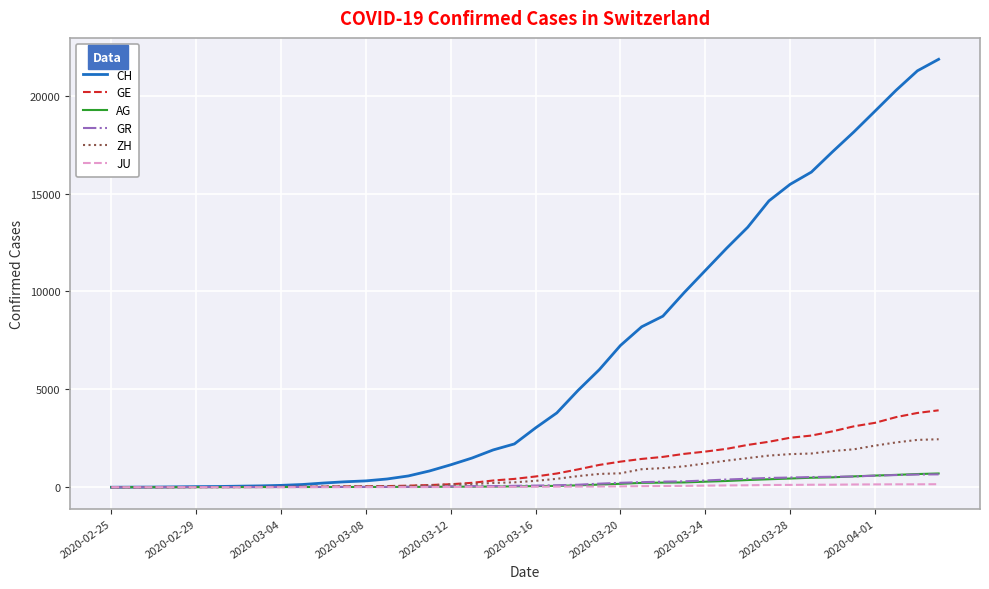

Which series has the widest spread of values?

CH